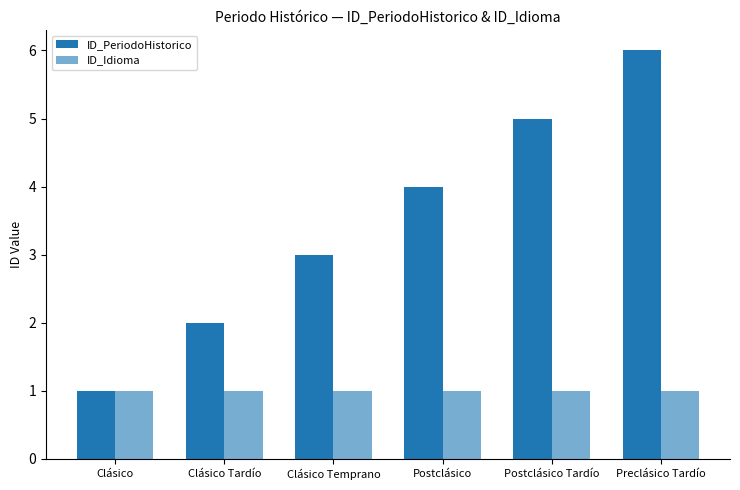

Does the chart contain any negative values?

No